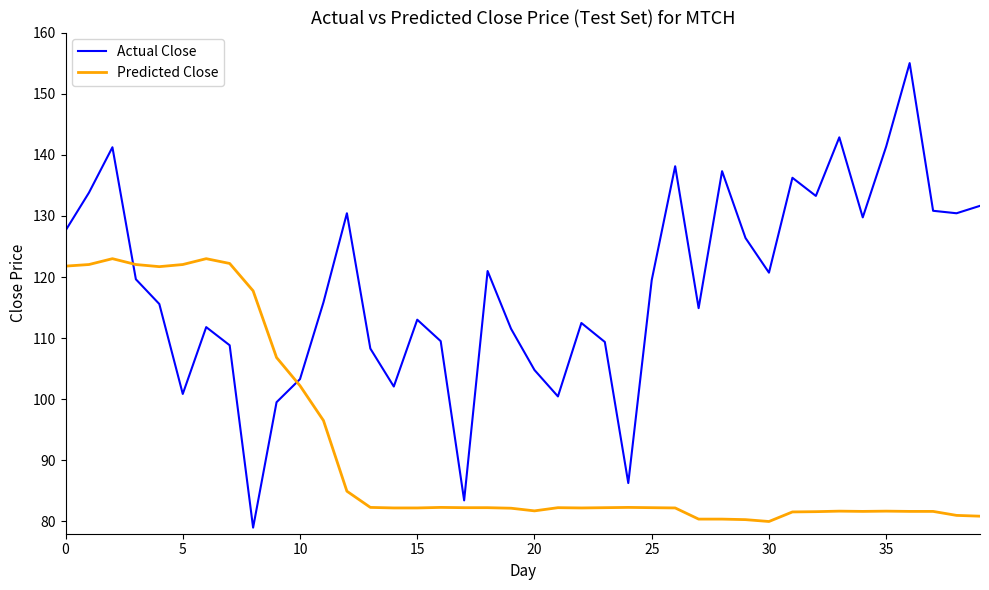

What is the difference between the maximum and minimum values in the Predicted Close series?

43.0